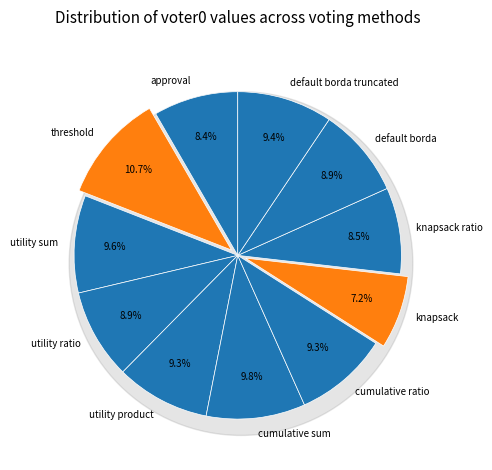

To the nearest percent, what is the average slice percentage?

9%